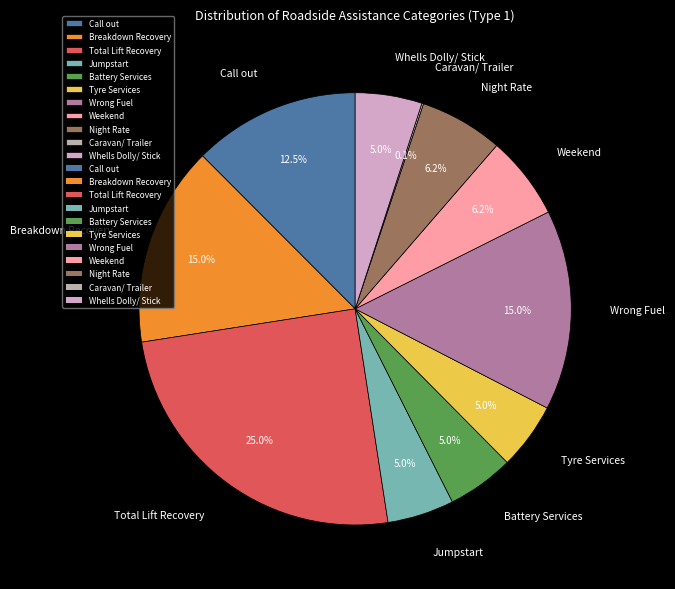

Which slice is the largest?

Total Lift Recovery